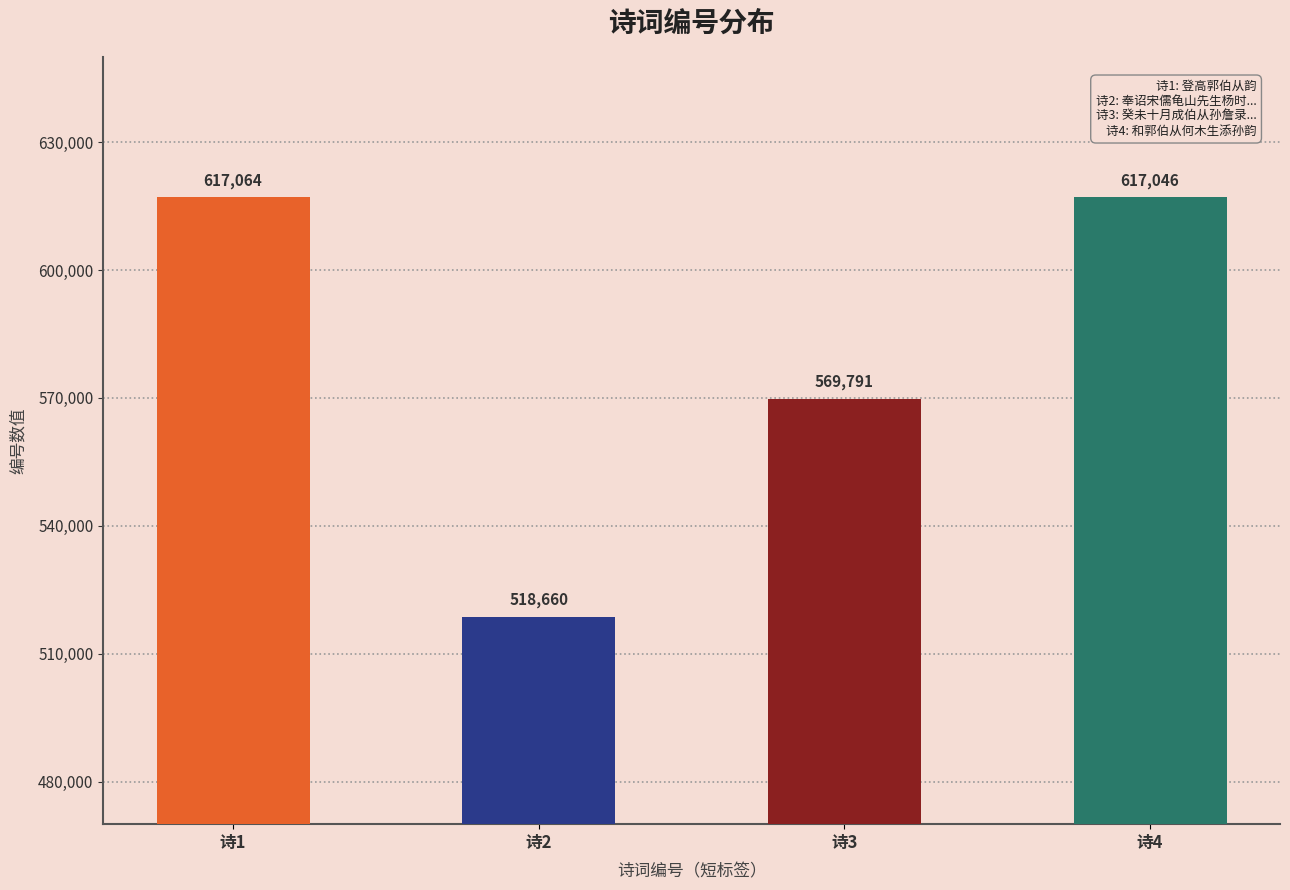

Reading left to right, what are all the values shown in this chart?

617064	518660	569791	617046